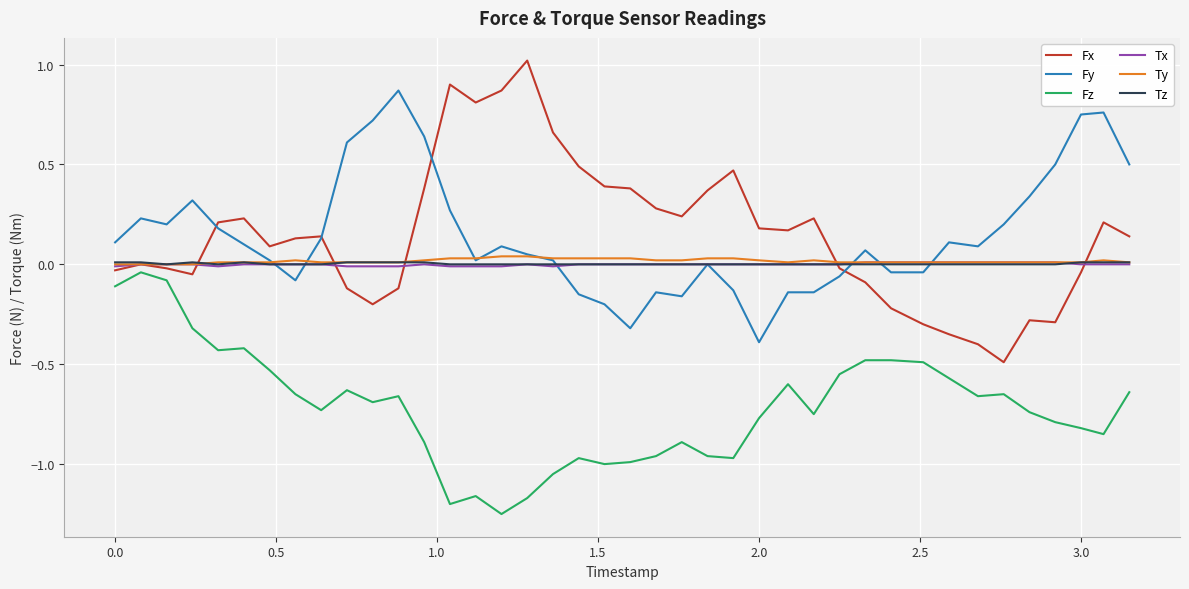

Which series has the widest spread of values?

Fx